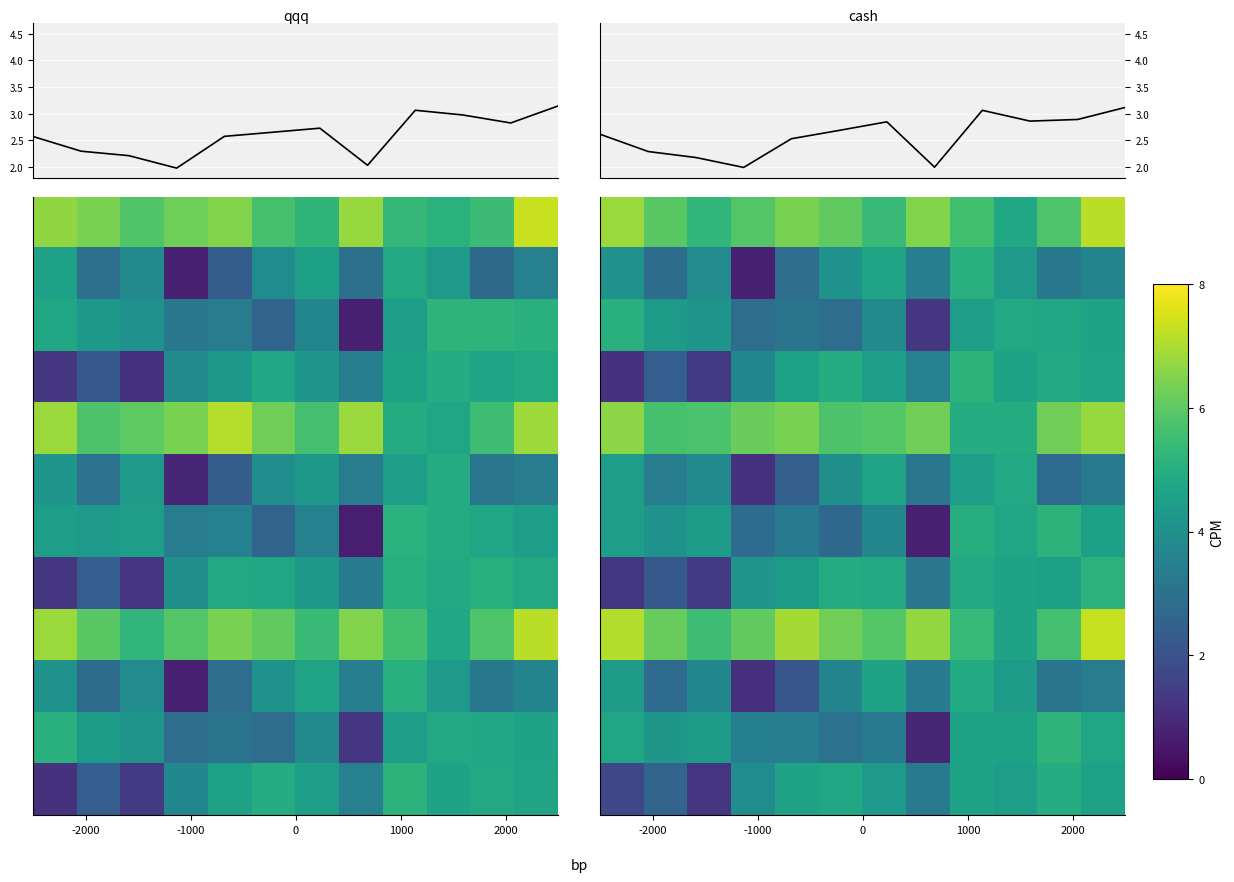

How many categories are shown in the chart?

12